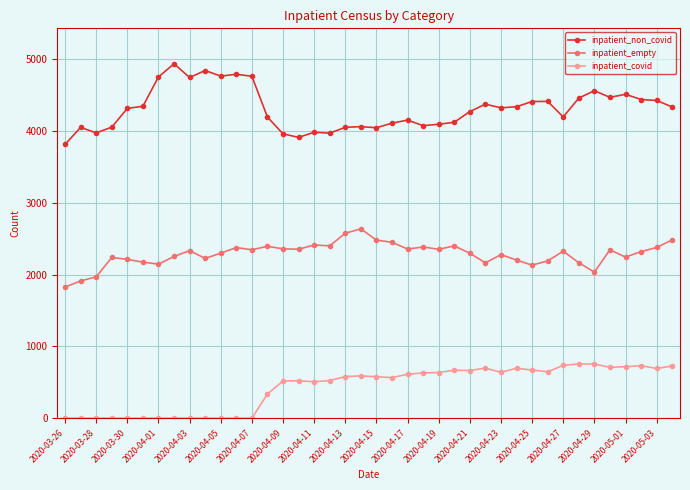

Rank the series by their average value, from lowest to highest.

inpatient_covid, inpatient_empty, inpatient_non_covid